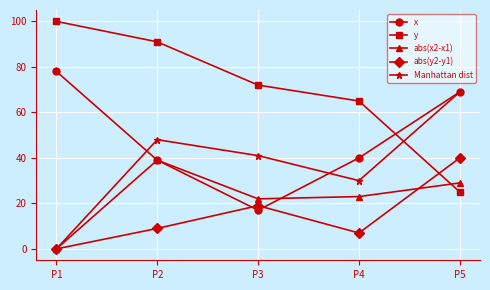

Where do y and Manhattan dist first cross each other?

P4 and P5